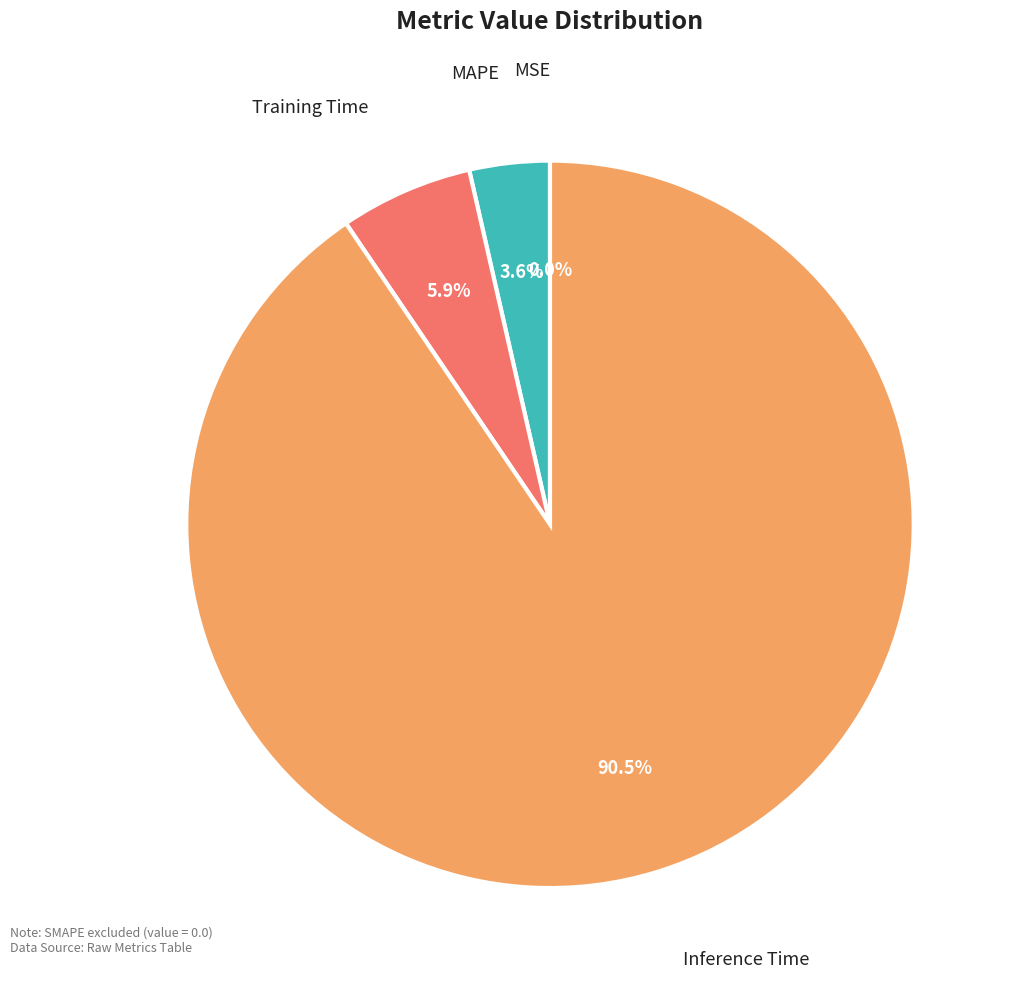

Does any single category account for the majority?

Yes